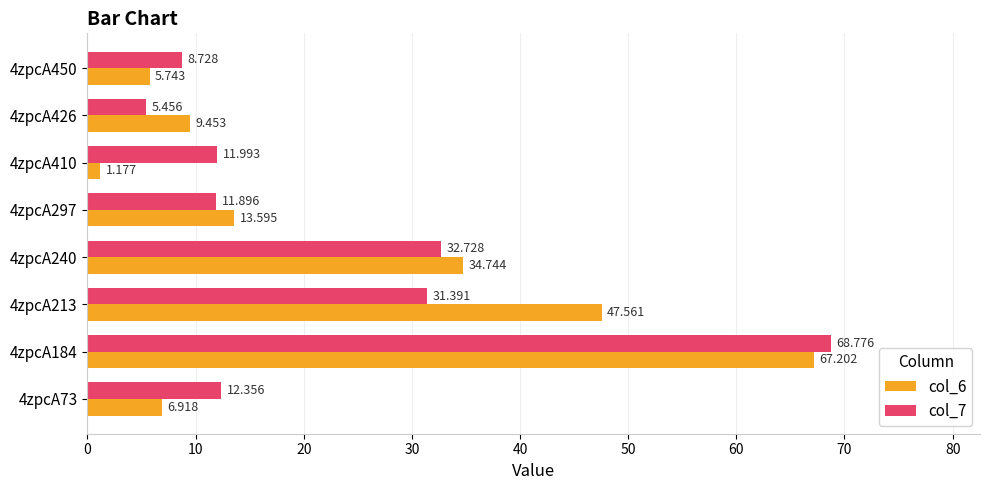

Where is col_7 nearest to the value 37?

4zpcA240